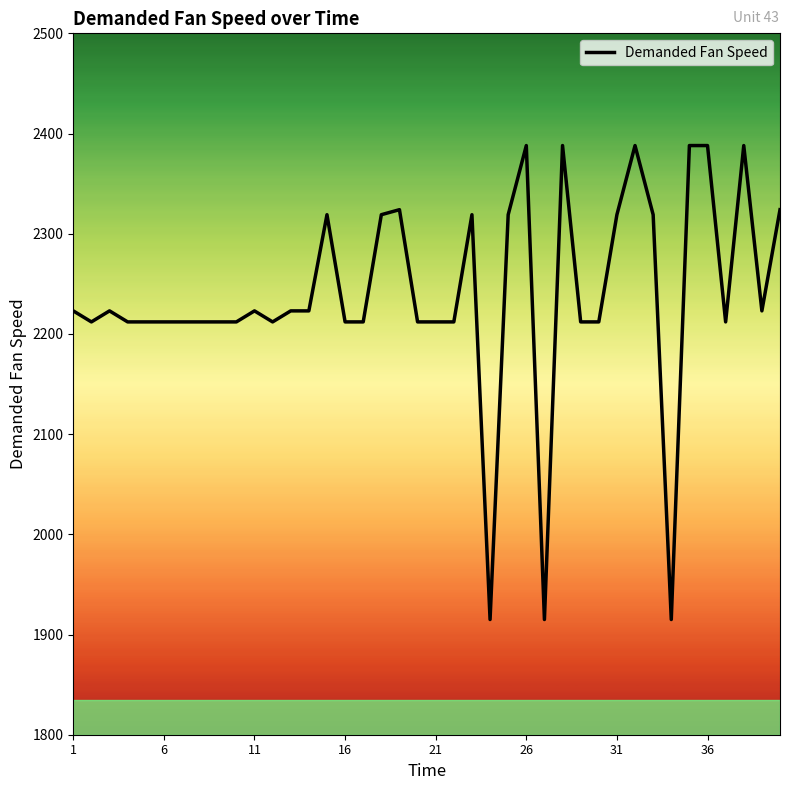

What is the smallest value displayed?

1915